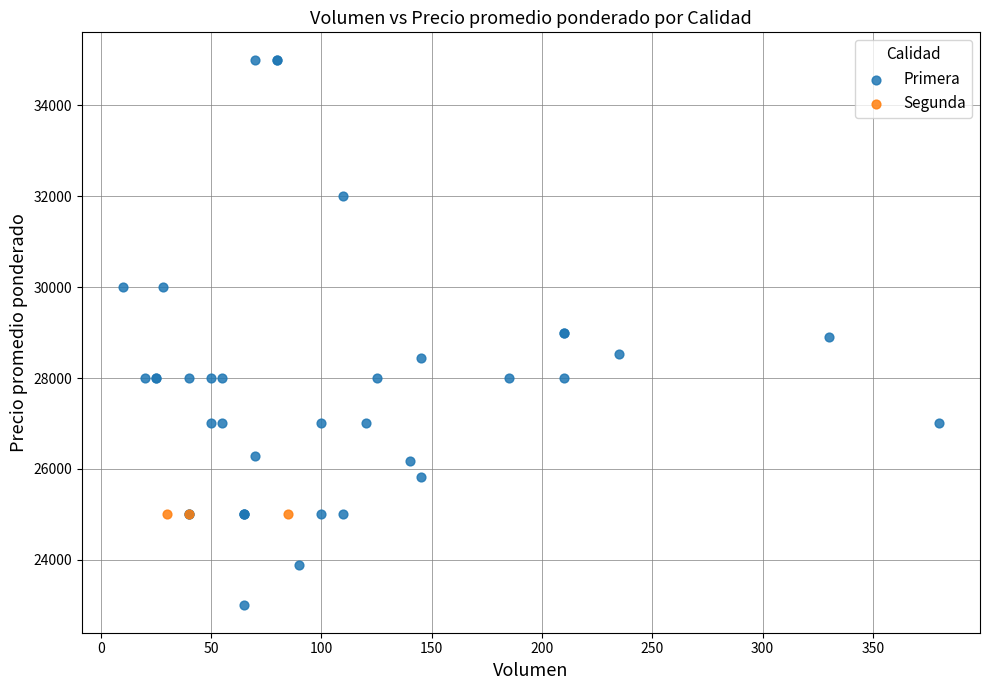

Which series contains the highest Y value?

Primera